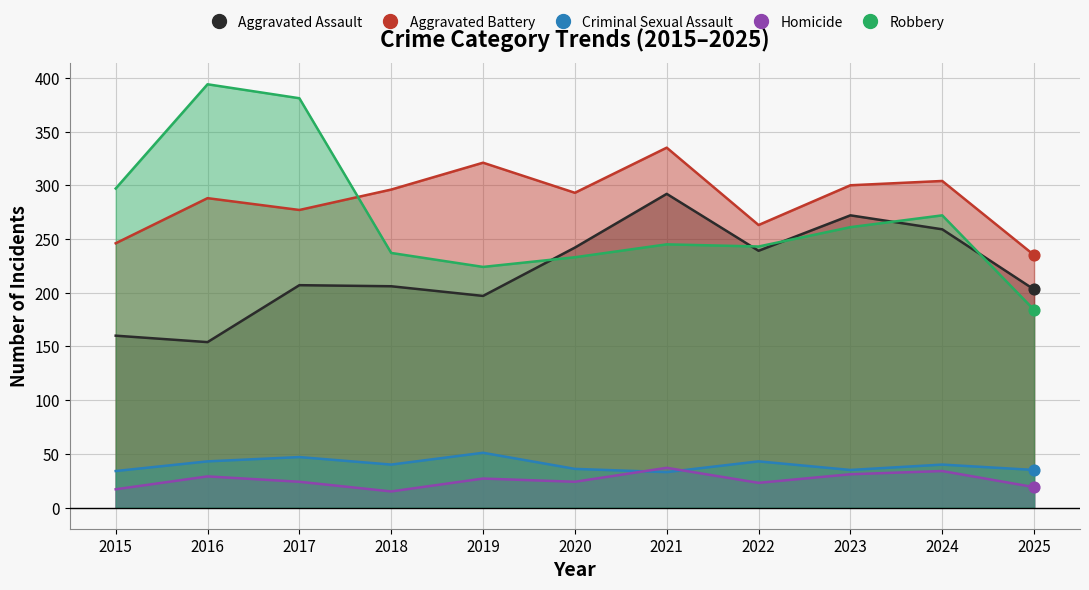

Is the value of Aggravated Assault at 2018 greater than the value of Homicide at 2019?

Yes